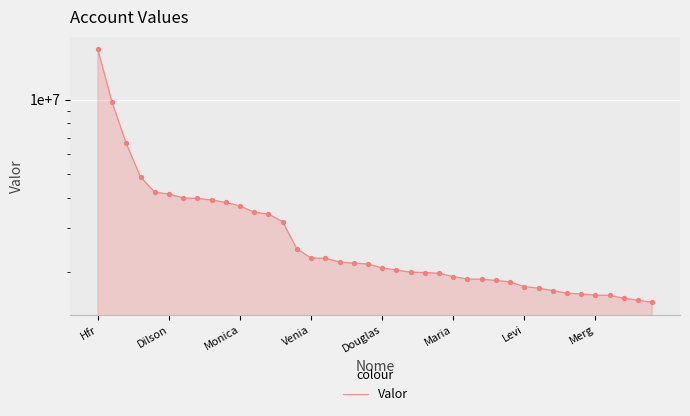

Approximately how many times larger is the value at 20 compared to 29?

1.1